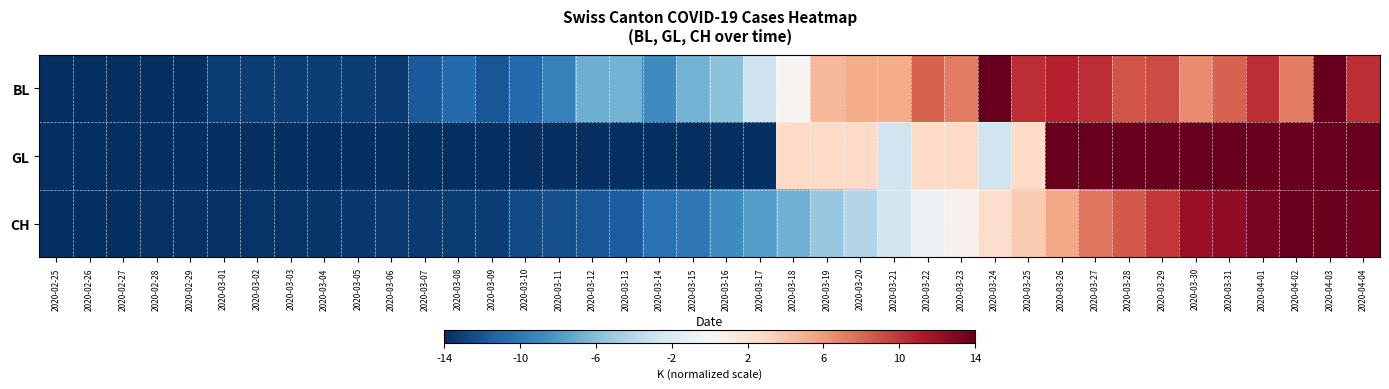

At which category is the sum across all series the highest?

2020-04-03